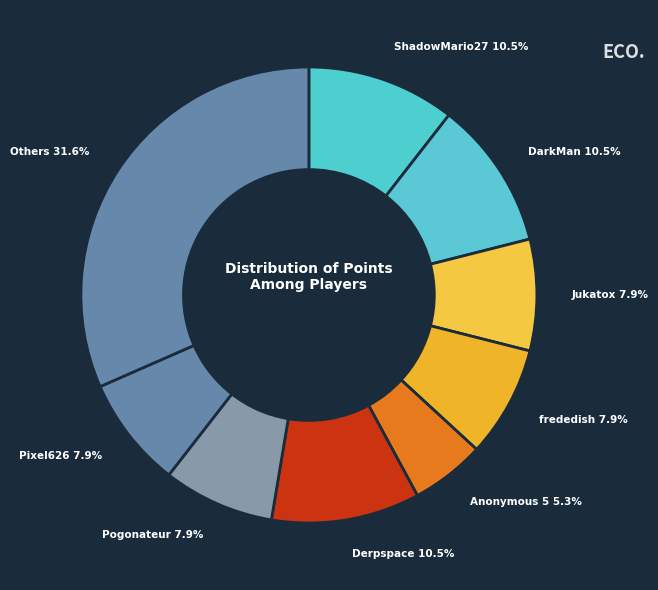

How many slices are in this pie chart?

9